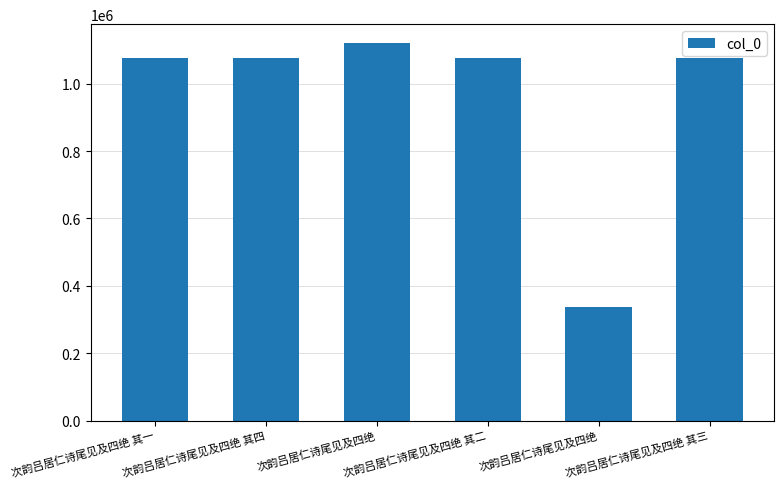

Which label corresponds to the smallest value in the chart?

次韵吕居仁诗尾见及四绝